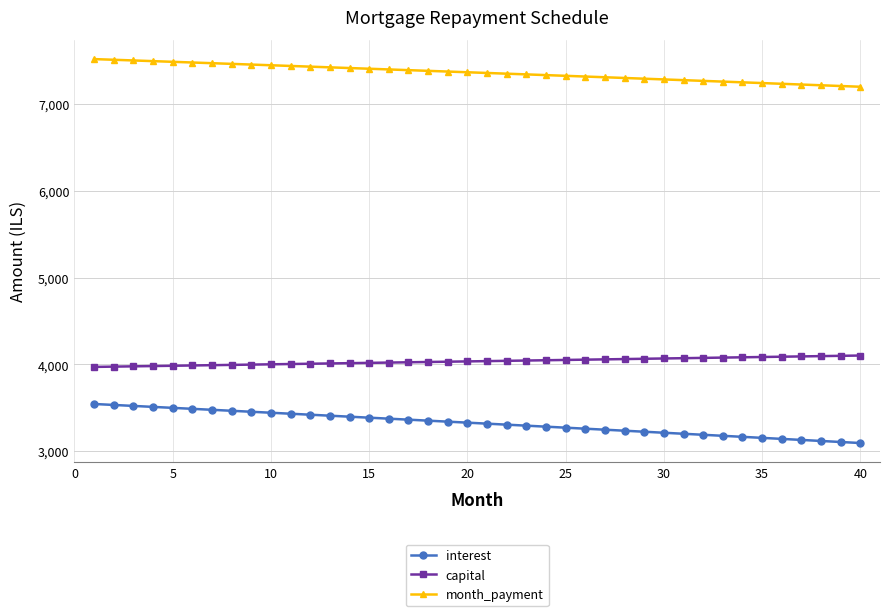

True or false: capital and interest cross at least once.

False